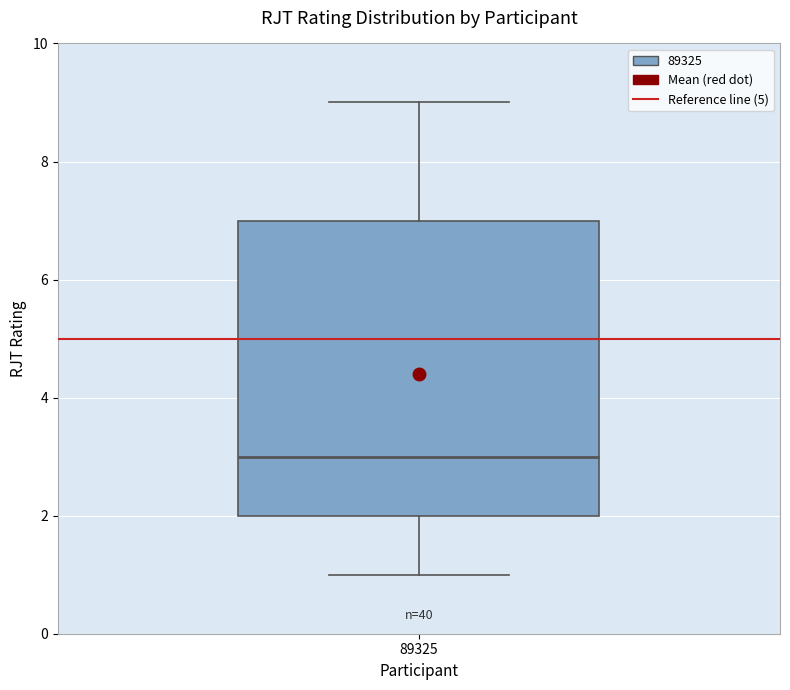

Read this box plot against the y-axis: the position of the median line, the range covered by the box, and the ends of both whiskers. The values are not printed on the chart, so give them approximately, as read against the axis.

median 3, box 2 to 7, whiskers 1 to 9